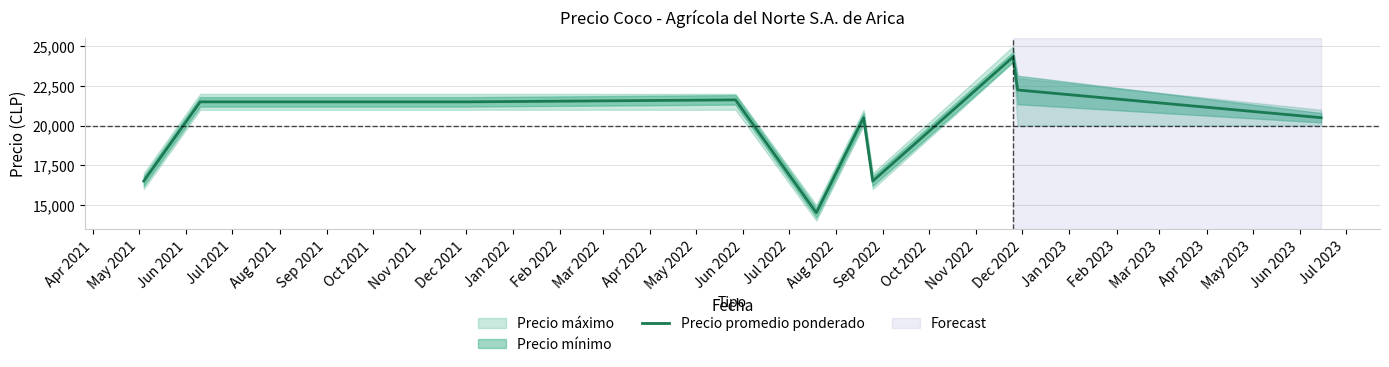

What is the greatest value displayed?

24333